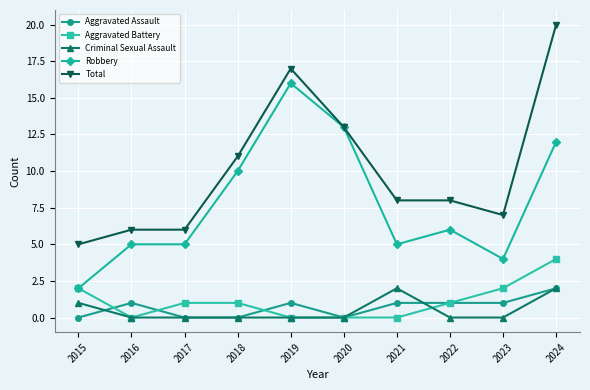

At which category is the sum across all series the highest?

2024